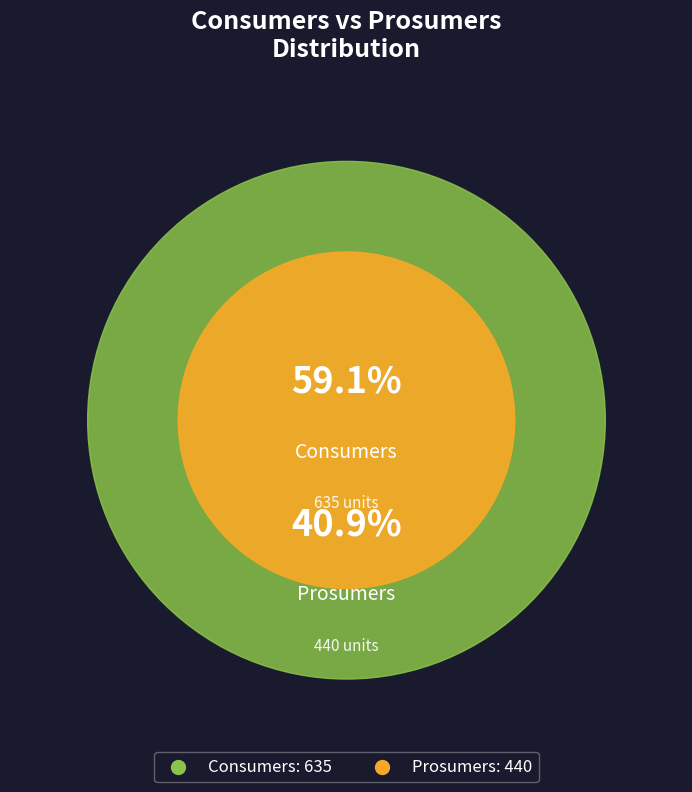

Rank the categories by value from highest to lowest.

Consumers, Prosumers